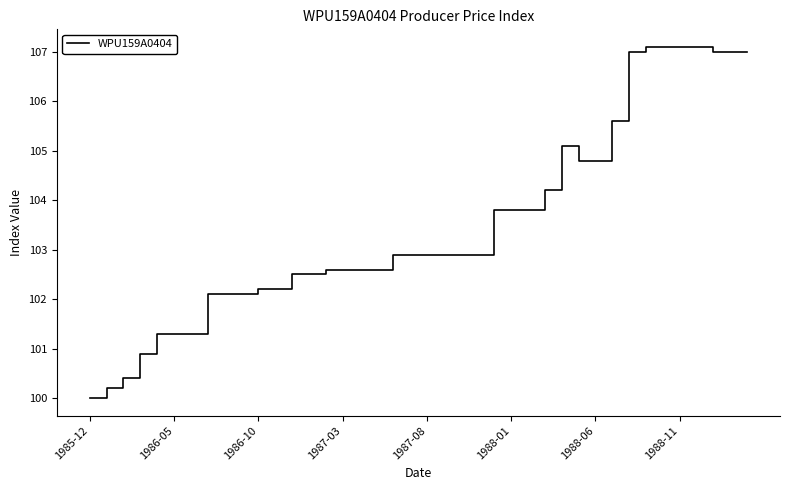

What is the minimum value shown in the chart?

100.0